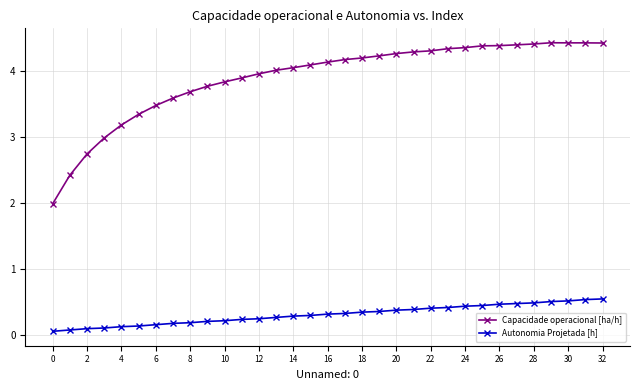

True or false: Capacidade operacional [ha/h] has more than 0 interior local peaks.

True